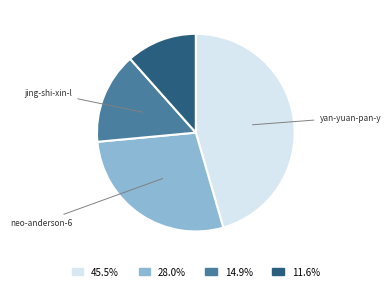

Is there a majority slice in this chart?

No